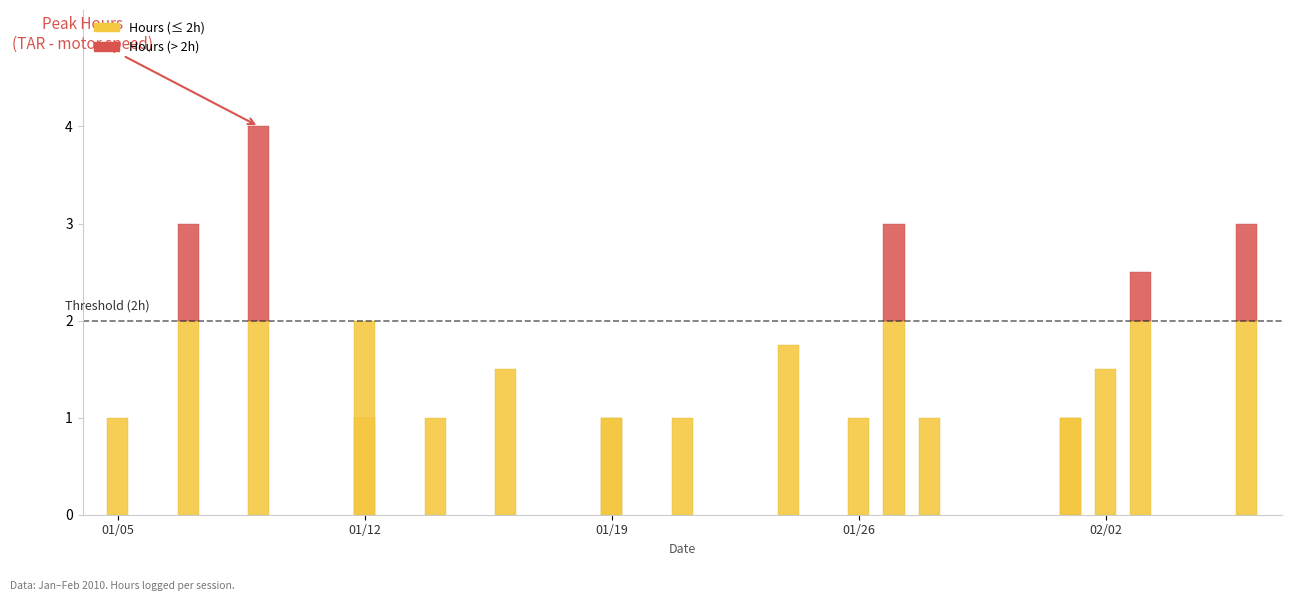

What is the maximum value shown in the chart?

4.0